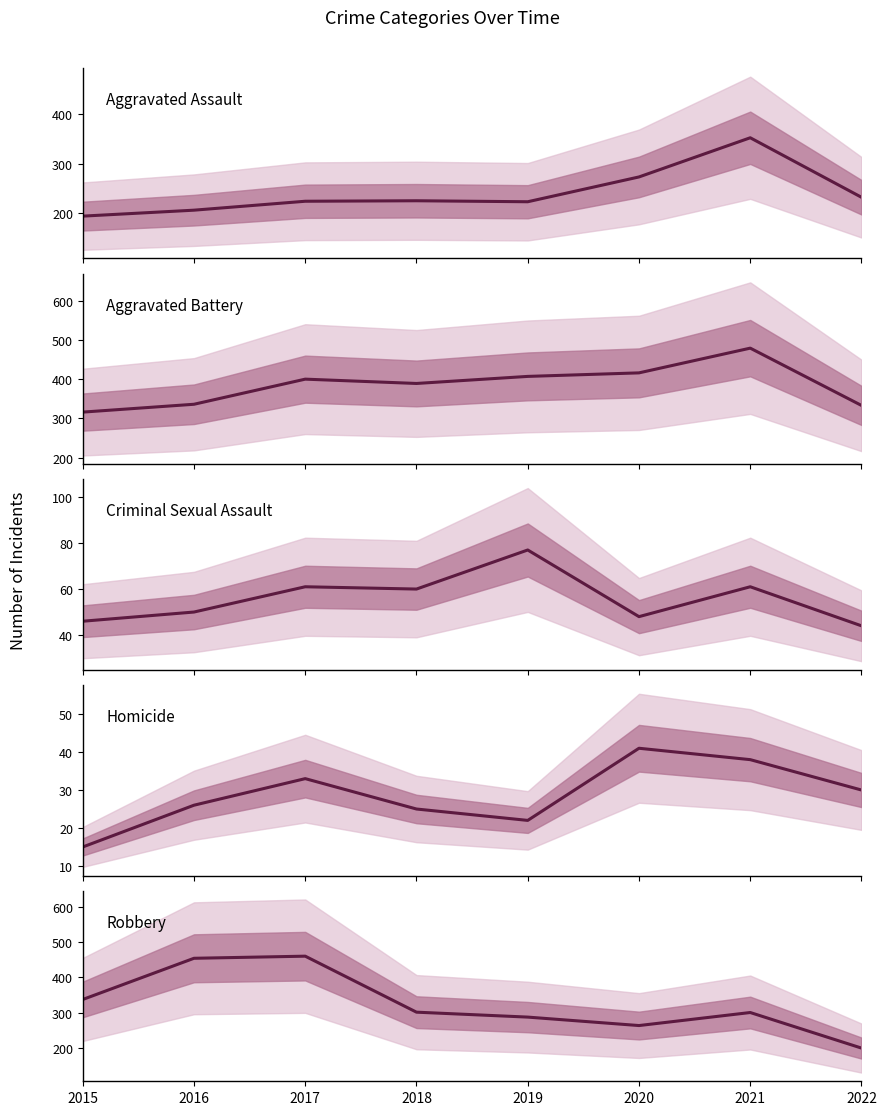

Which category has the lowest value in the Aggravated Assault series?

2015